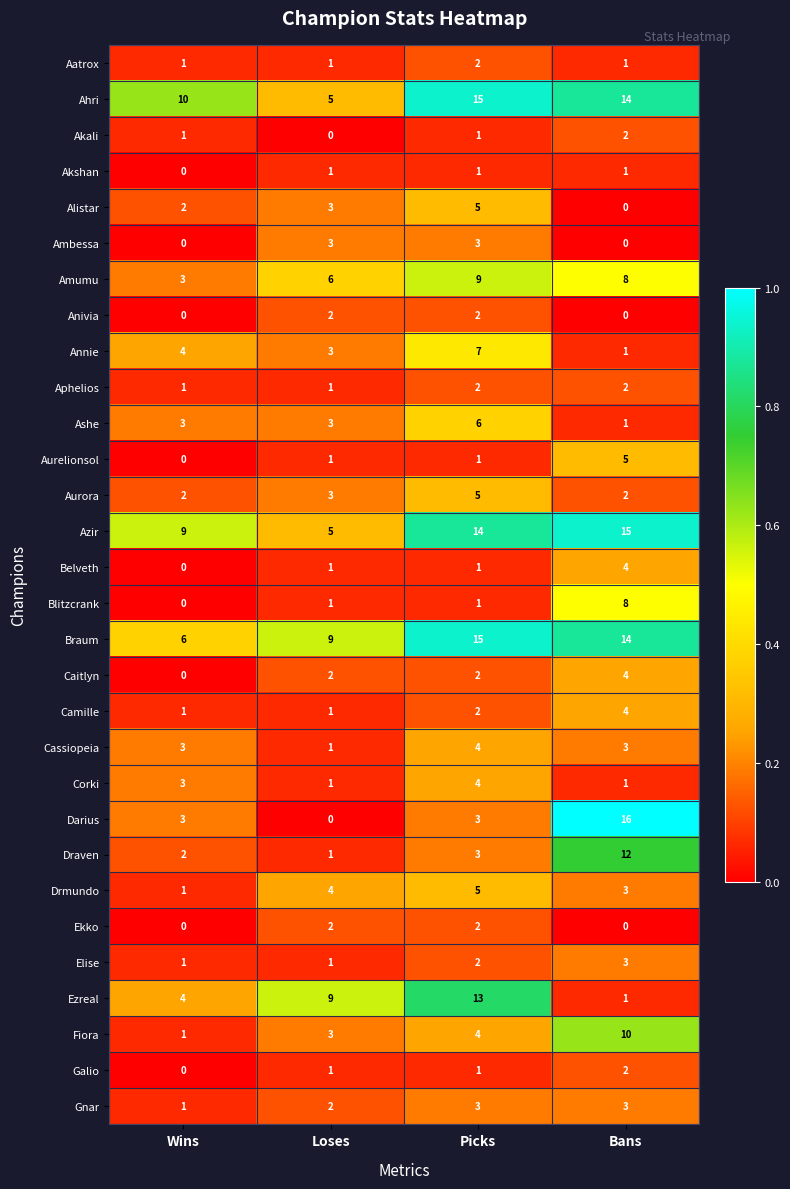

What is the difference between the highest and lowest values at Loses?

9